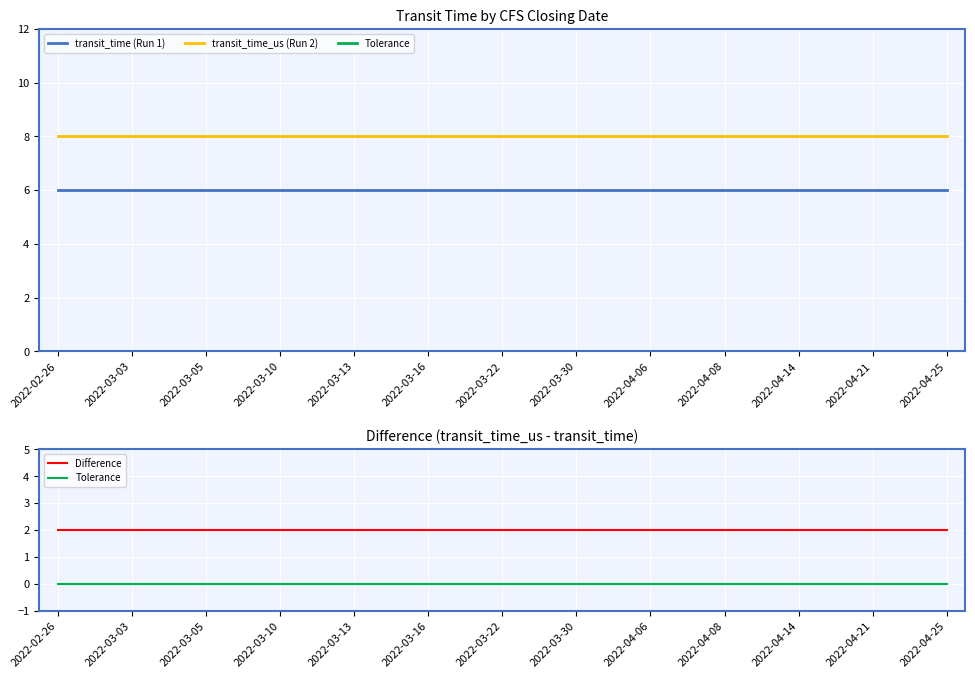

At which category does the chart reach its peak across all series?

2022-02-26